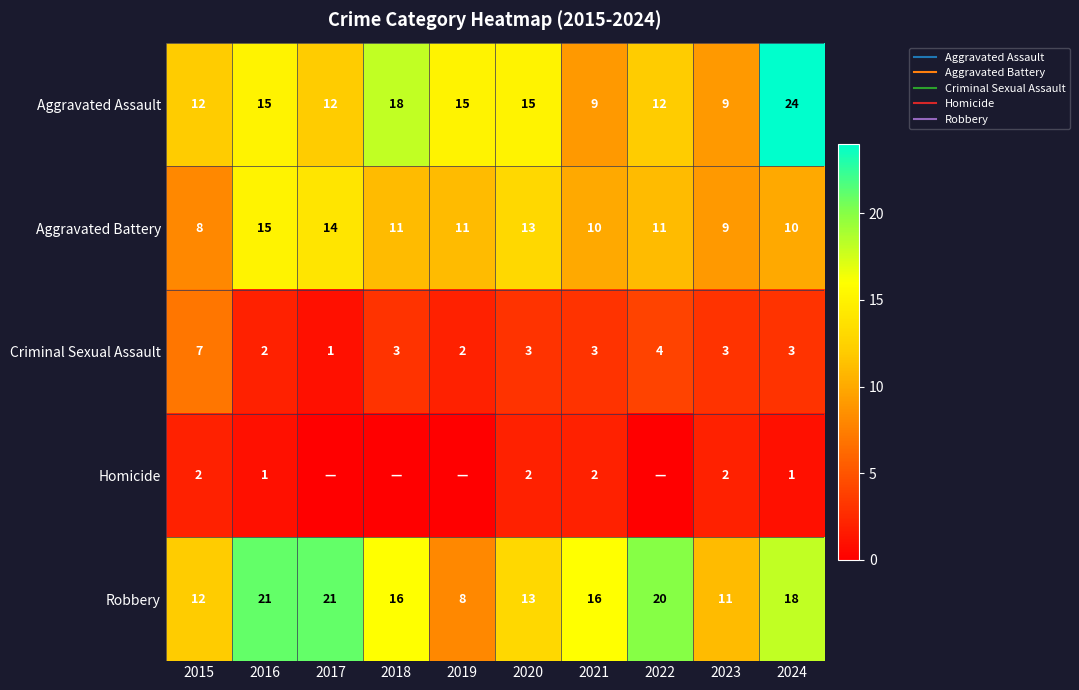

What is the difference between the highest and lowest values at 2021?

14